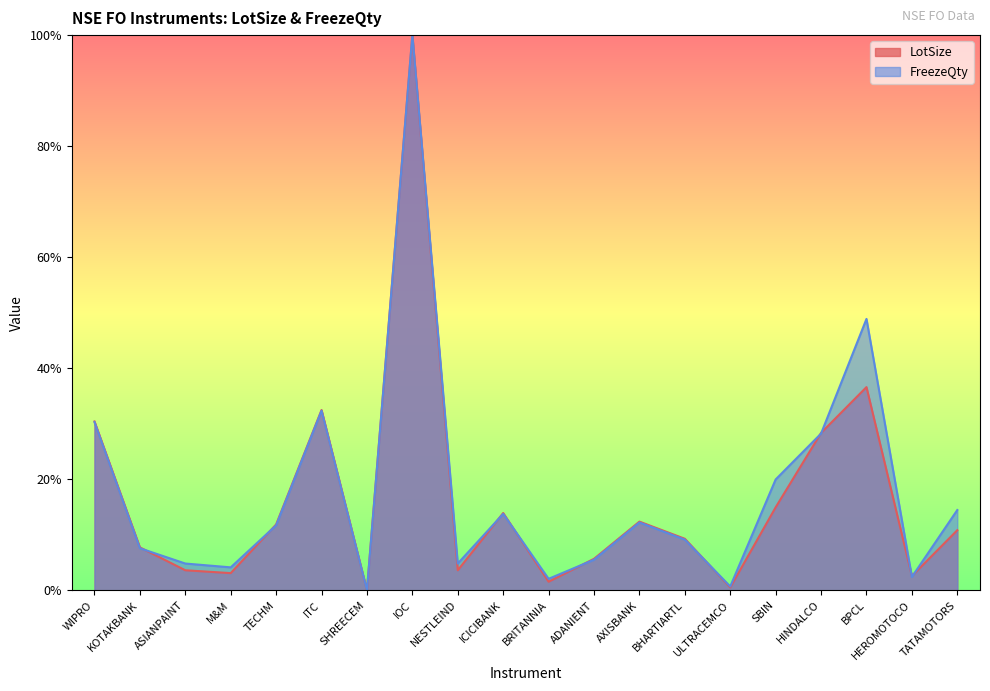

Which series has the largest total across all categories?

FreezeQty